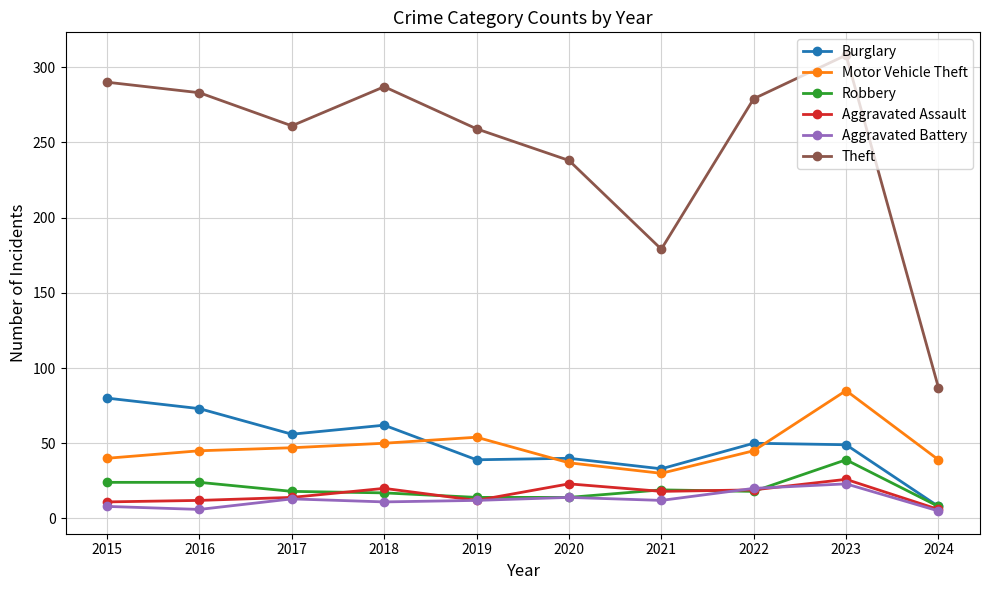

At which category does the chart reach its peak across all series?

2023